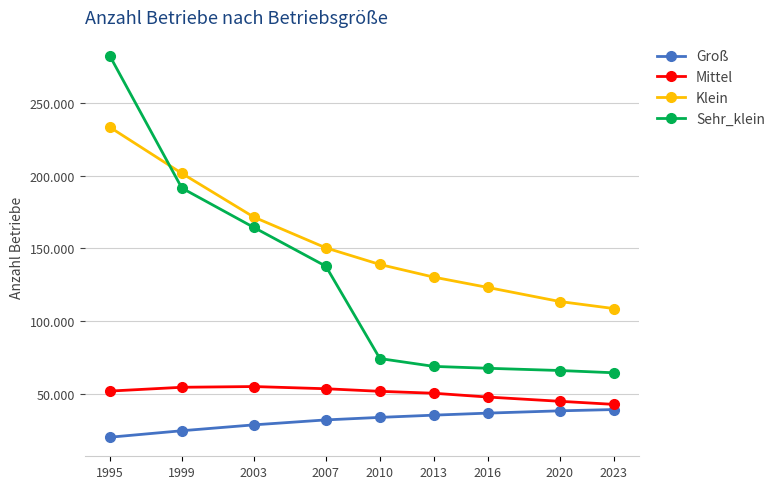

At which category is the sum across all series the highest?

1995